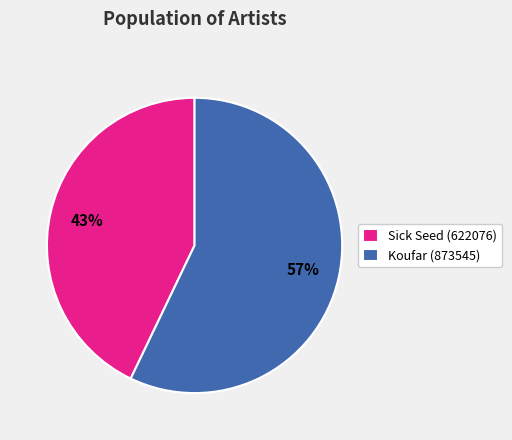

What is the majority slice?

Koufar (873545)